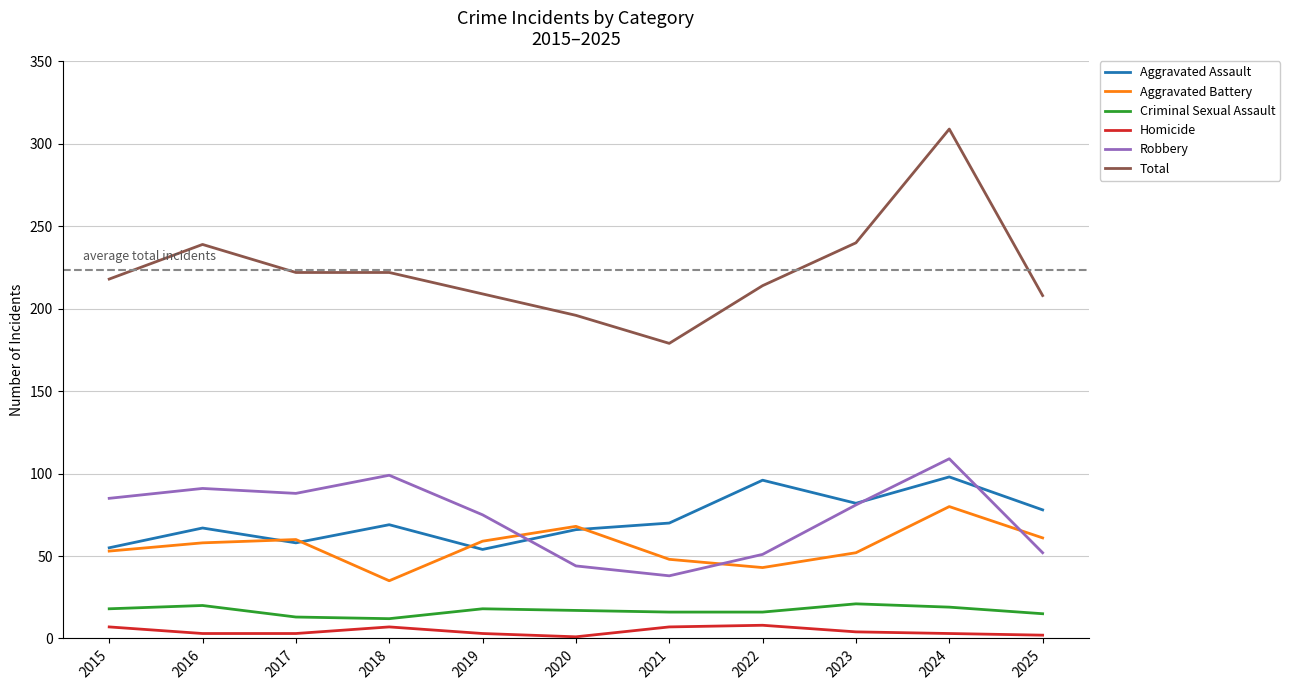

At how many categories does at least one series exceed 95?

11